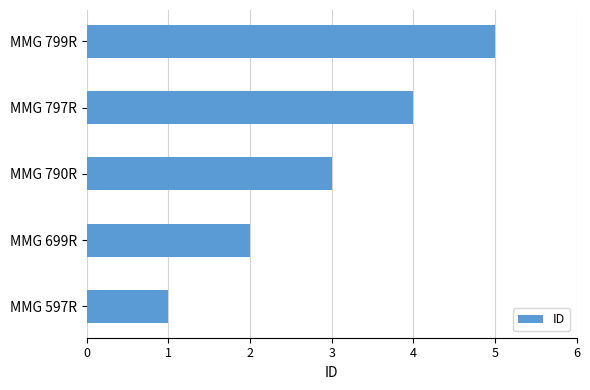

What is the average value?

3